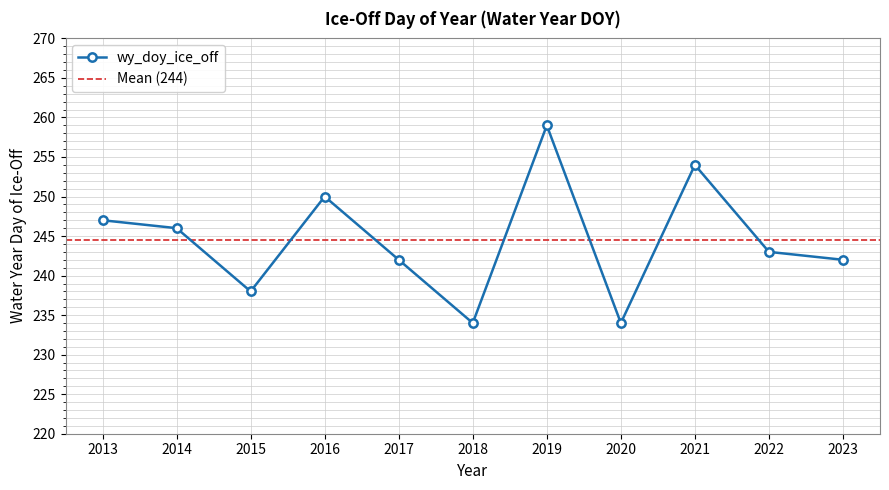

Reading left to right, extract all data points from this chart.

2013=247	2014=246	2015=238	2016=250	2017=242	2018=234	2019=259	2020=234	2021=254	2022=243	2023=242